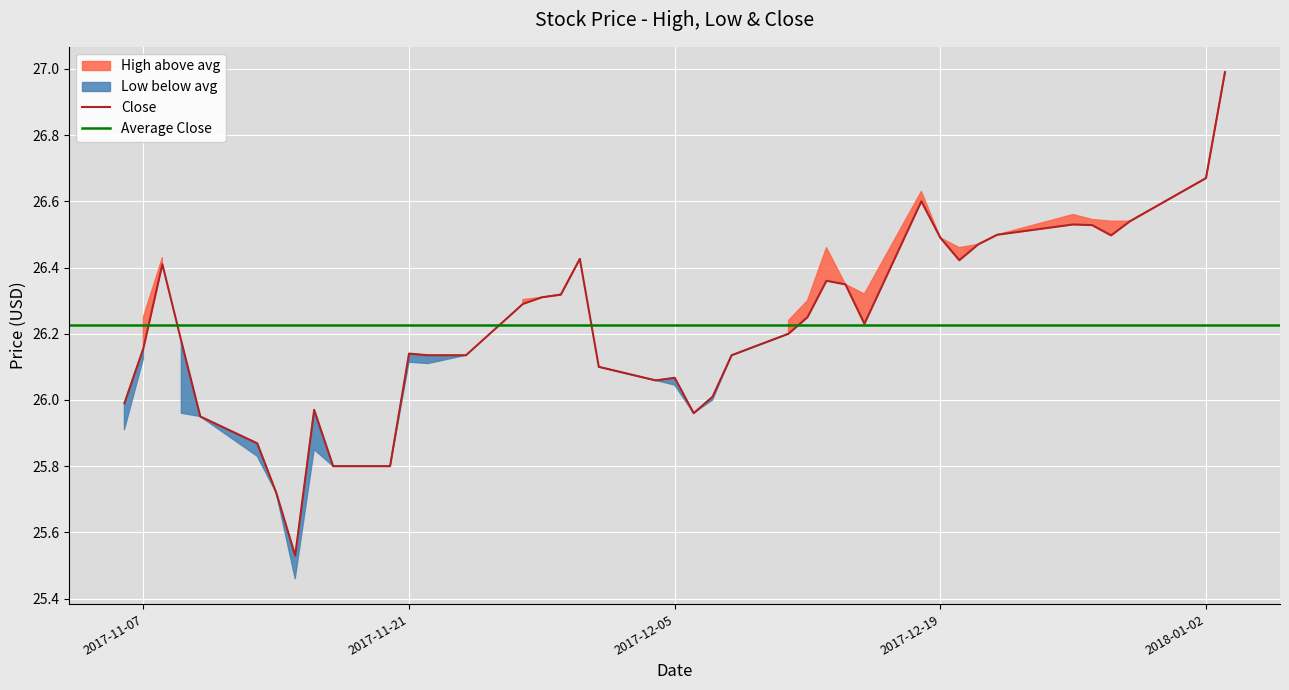

True or false: Low has more than 2 interior local peaks.

True